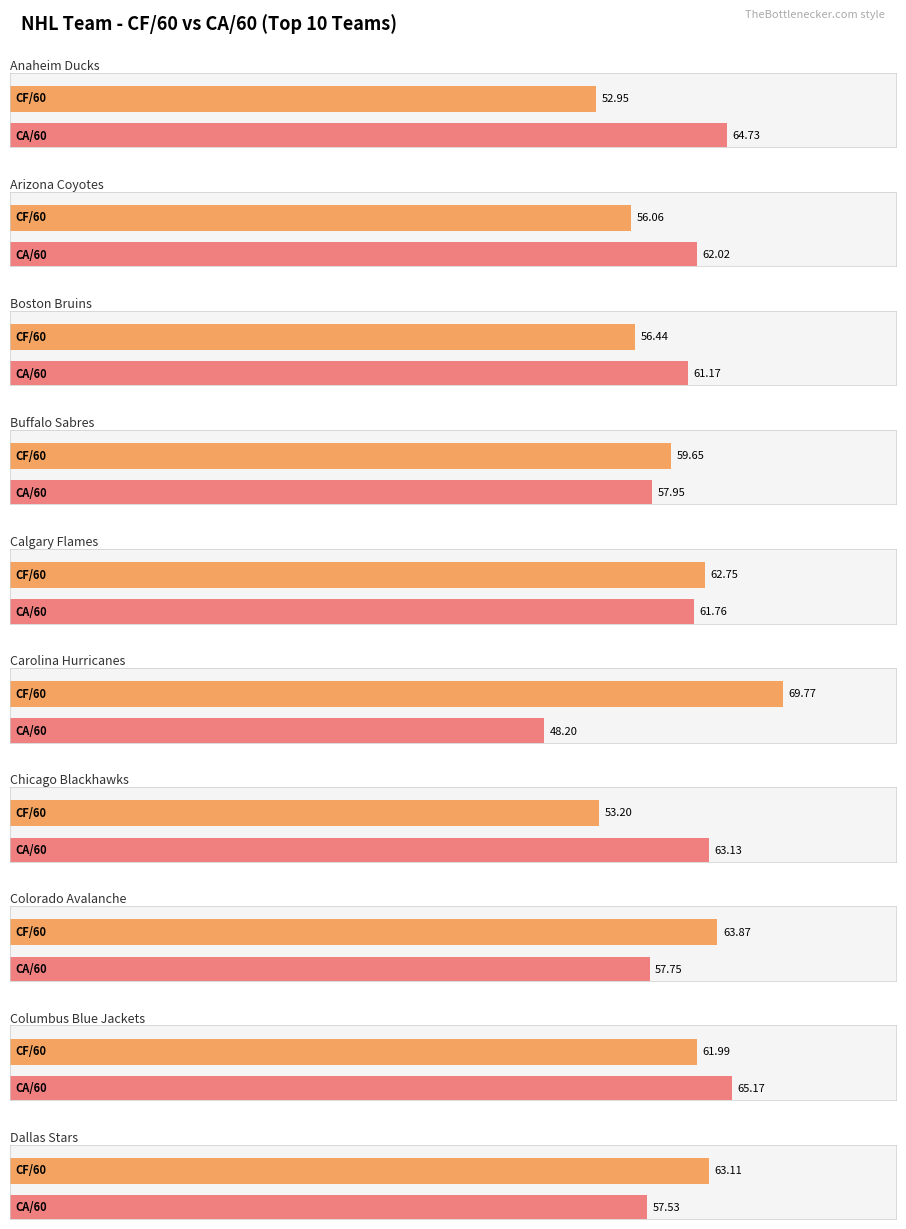

At which label does FA/60 first exceed 43?

Anaheim Ducks